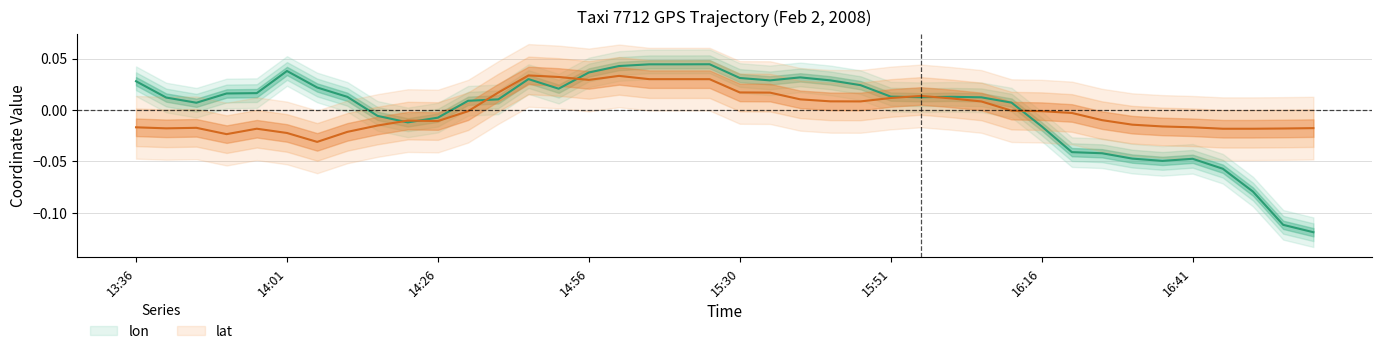

Reading right to left, transcribe all the data shown in this chart.

lon: 17:01=-0.1	16:56=-0.1	16:51=-0.1	16:46=-0.1	16:41=-0.0	16:36=-0.0	16:31=-0.0	16:26=-0.0	16:21=-0.0	16:16=-0.0	16:06=0.0	16:02=0.0	16:01=0.0	15:56=0.0	15:51=0.0	15:46=0.0	15:41=0.0	15:36=0.0	15:31=0.0	15:30=0.0	15:21=0.0	15:16=0.0	15:06=0.0	15:01=0.0	14:56=0.0	14:51=0.0	14:46=0.0	14:41=0.0	14:36=0.0	14:26=-0.0	14:21=-0.0	14:16=-0.0	14:11=0.0	14:06=0.0	14:01=0.0	13:56=0.0	13:51=0.0	13:46=0.0	13:41=0.0	13:36=0.0
lat: 17:01=-0.0	16:56=-0.0	16:51=-0.0	16:46=-0.0	16:41=-0.0	16:36=-0.0	16:31=-0.0	16:26=-0.0	16:21=-0.0	16:16=-0.0	16:06=-0.0	16:02=0.0	16:01=0.0	15:56=0.0	15:51=0.0	15:46=0.0	15:41=0.0	15:36=0.0	15:31=0.0	15:30=0.0	15:21=0.0	15:16=0.0	15:06=0.0	15:01=0.0	14:56=0.0	14:51=0.0	14:46=0.0	14:41=0.0	14:36=-0.0	14:26=-0.0	14:21=-0.0	14:16=-0.0	14:11=-0.0	14:06=-0.0	14:01=-0.0	13:56=-0.0	13:51=-0.0	13:46=-0.0	13:41=-0.0	13:36=-0.0